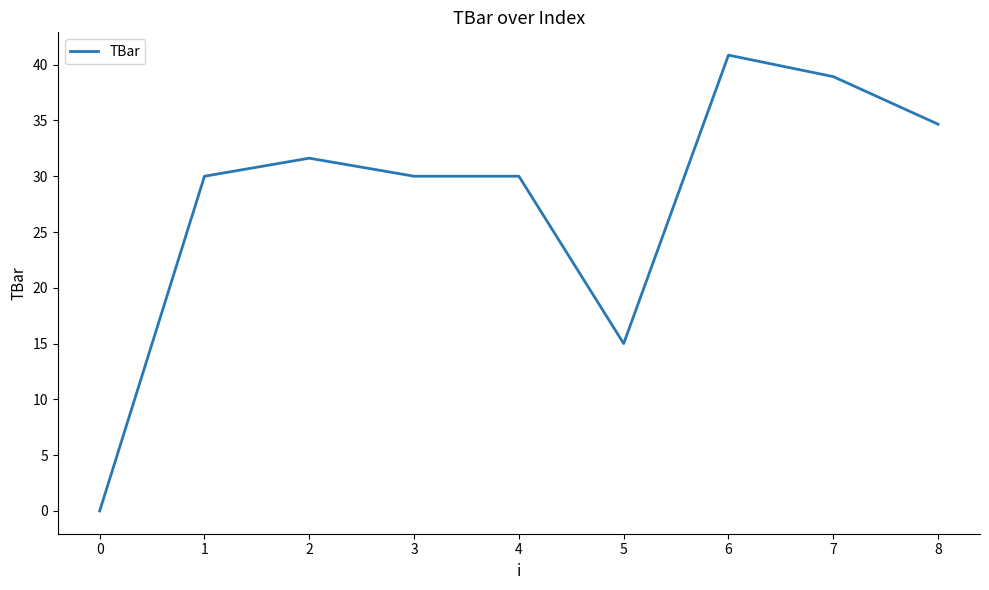

At which label is the value closest to 20?

5